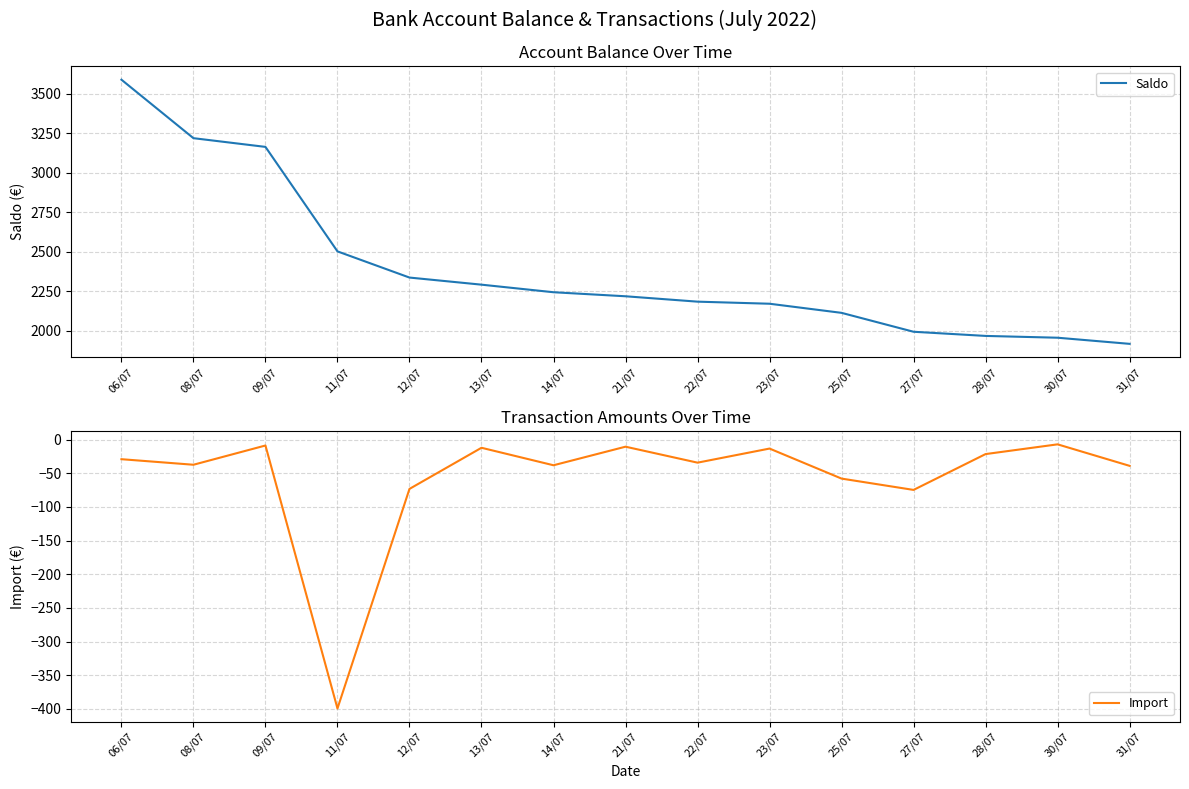

At which category does the chart reach its minimum across all series?

11/07